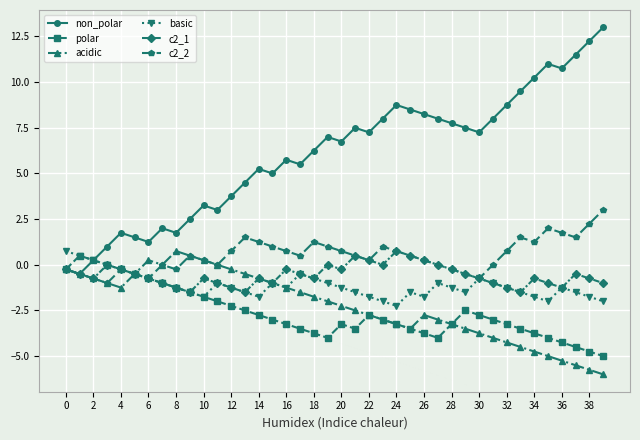

What is the maximum value shown in the chart?

13.0